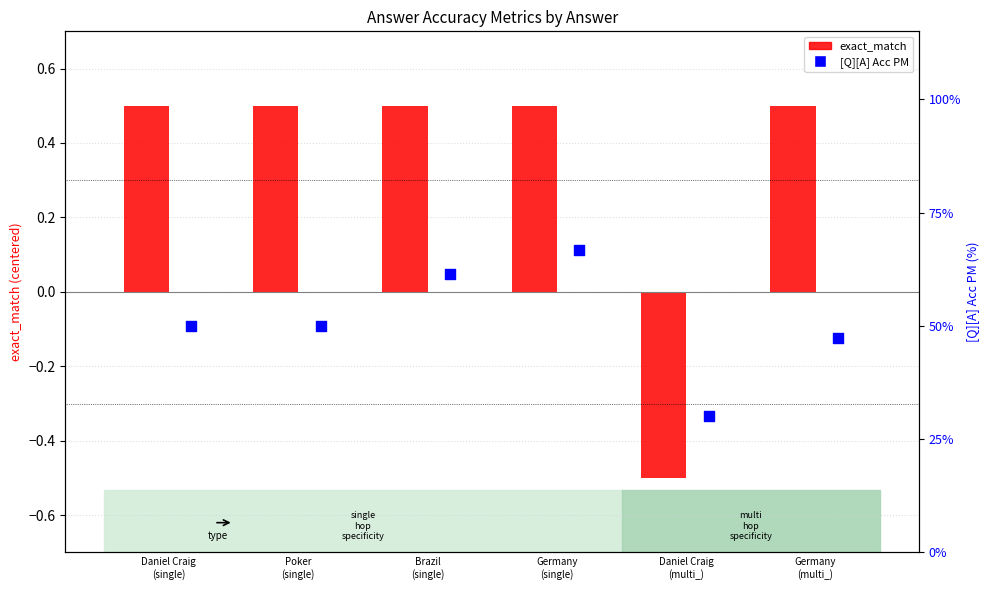

Which series has the largest Y range (max minus min)?

[Q][A] Acc PM